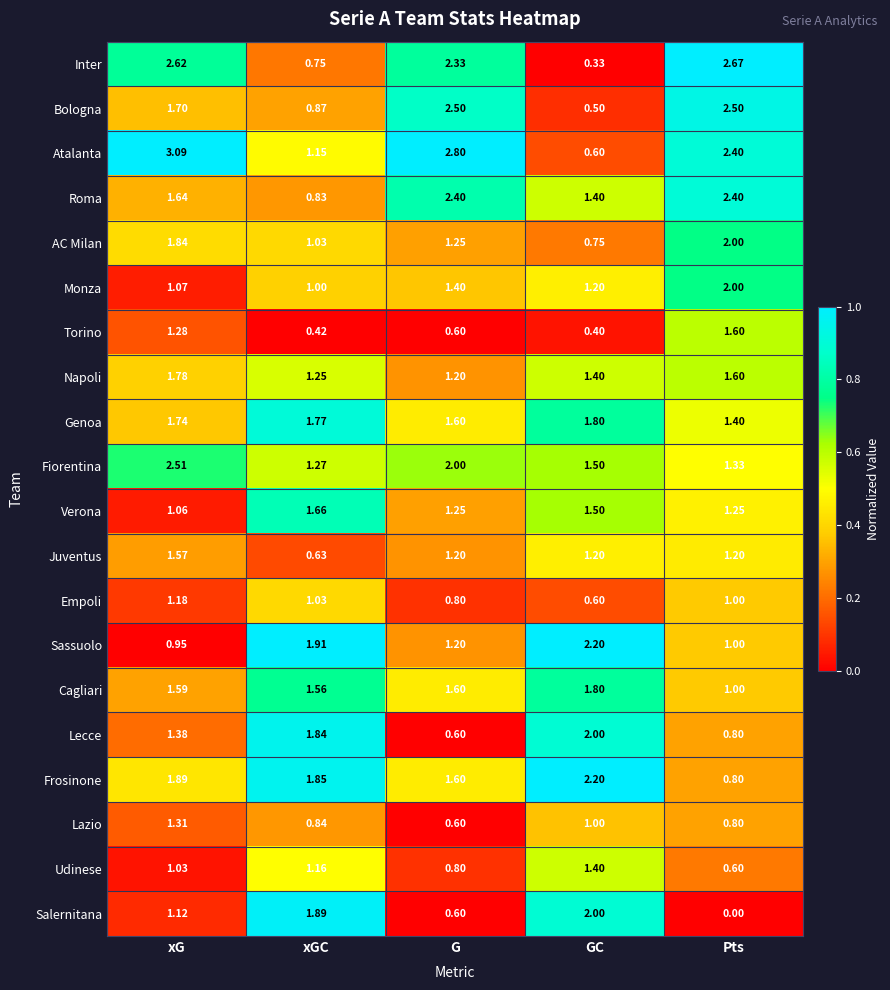

Which series changed the most between G and Pts?

Torino